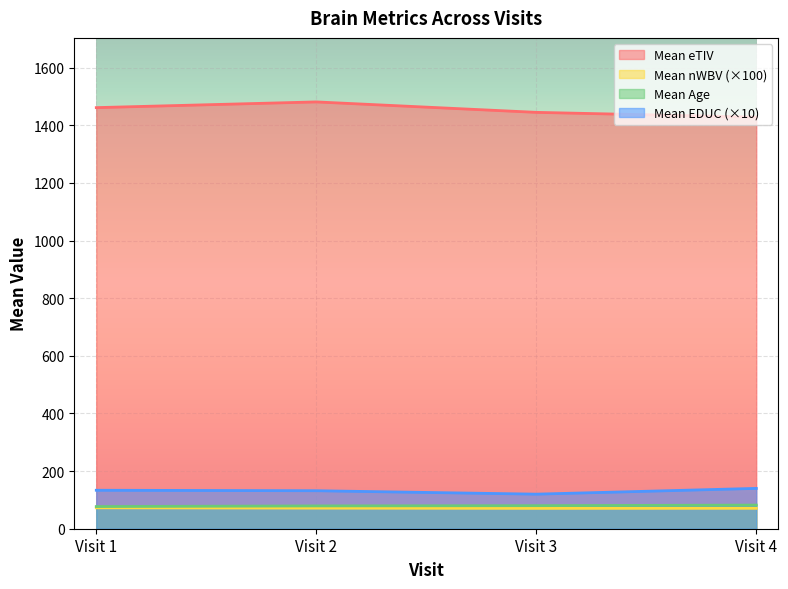

What is the value of the Mean nWBV point at the 3rd from the left?

0.7